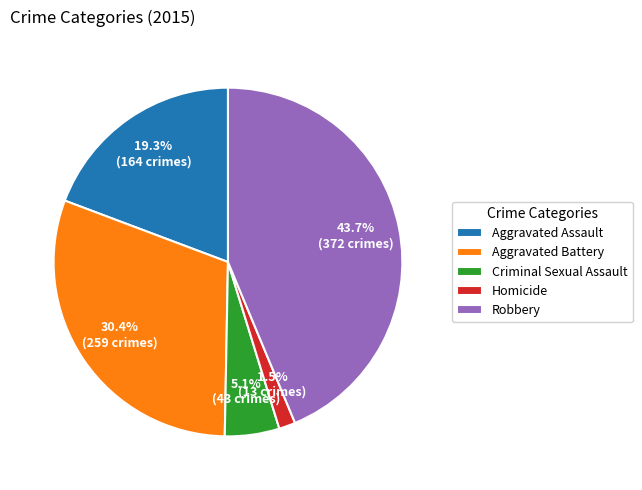

How many segments does this pie chart have?

5